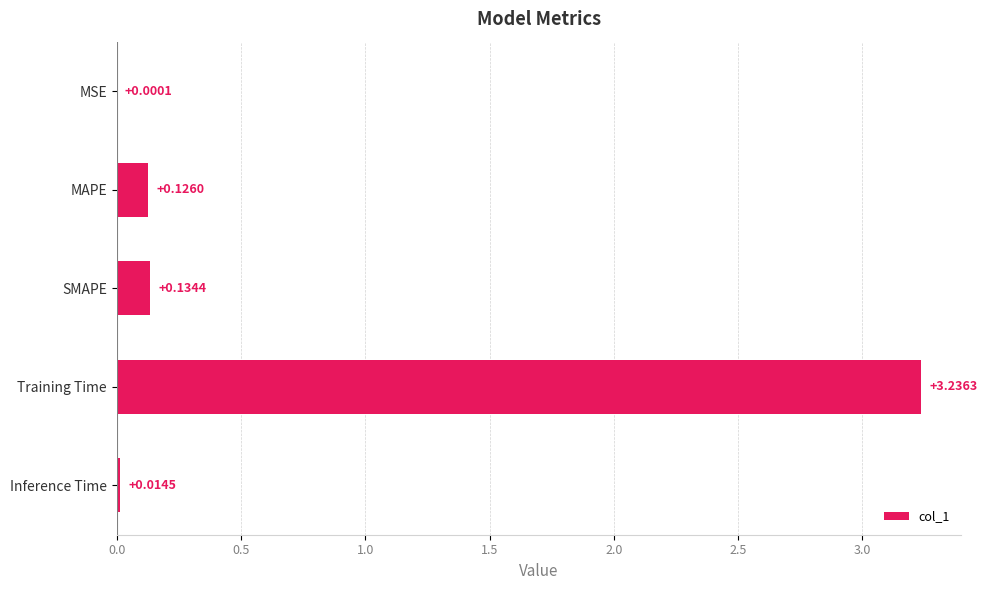

At which label is the value closest to 1?

SMAPE